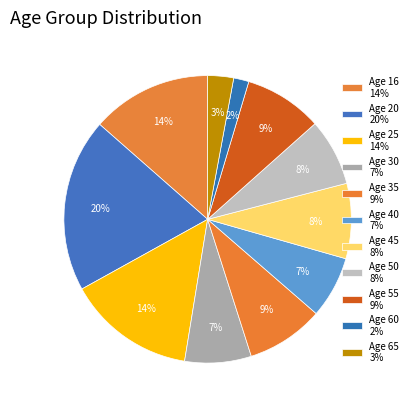

Is there any slice that represents more than half of the pie?

No